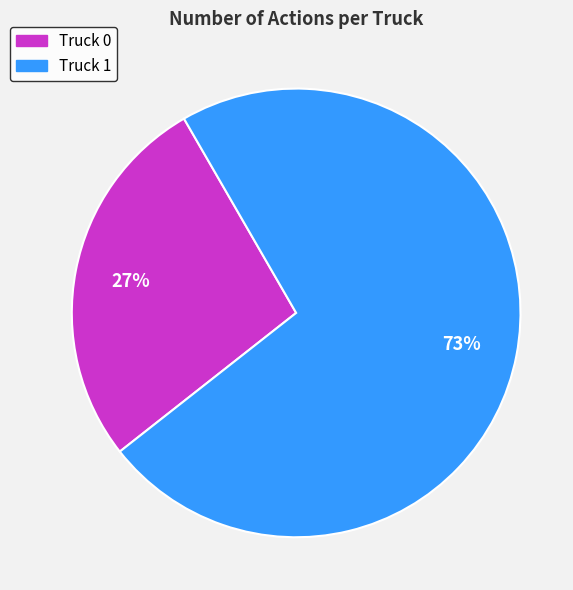

The Truck 0 slice represents 27% of the pie. True or false?

True